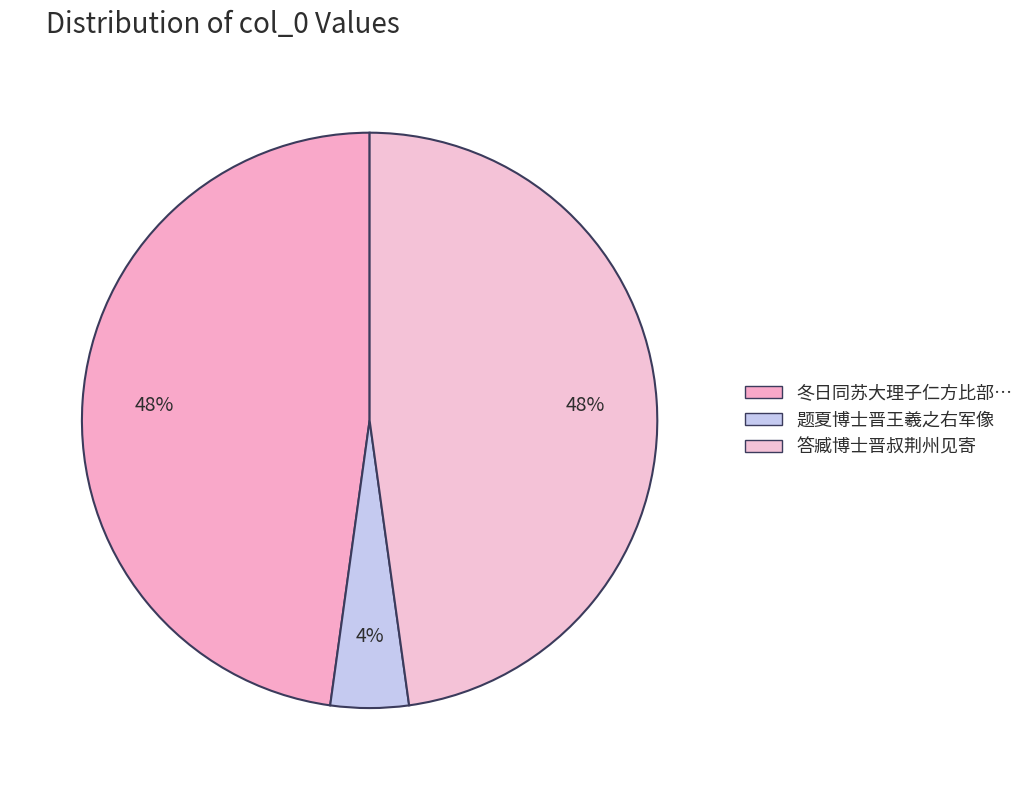

Rank the categories by value from highest to lowest.

冬日同苏大理子仁方比部子及金民部持甫臧博士晋叔李祠部道甫集李临淮清啸园得宫字, 答臧博士晋叔荆州见寄, 题夏博士晋王羲之右军像